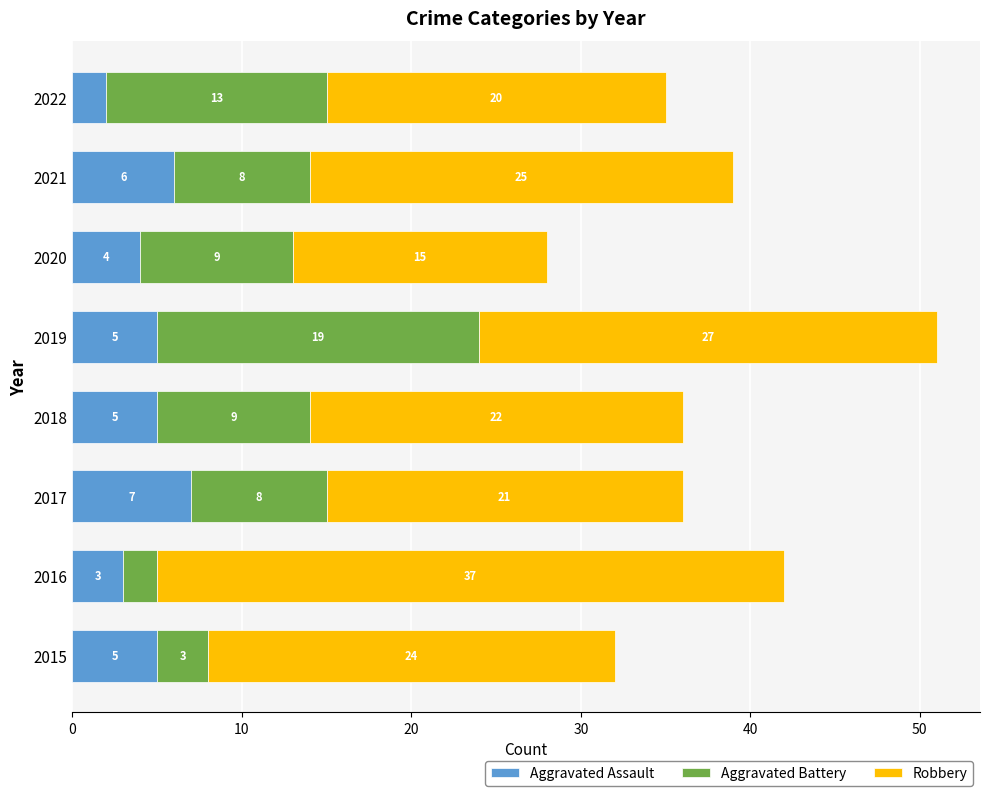

What is the total value across all series at 2019?

51